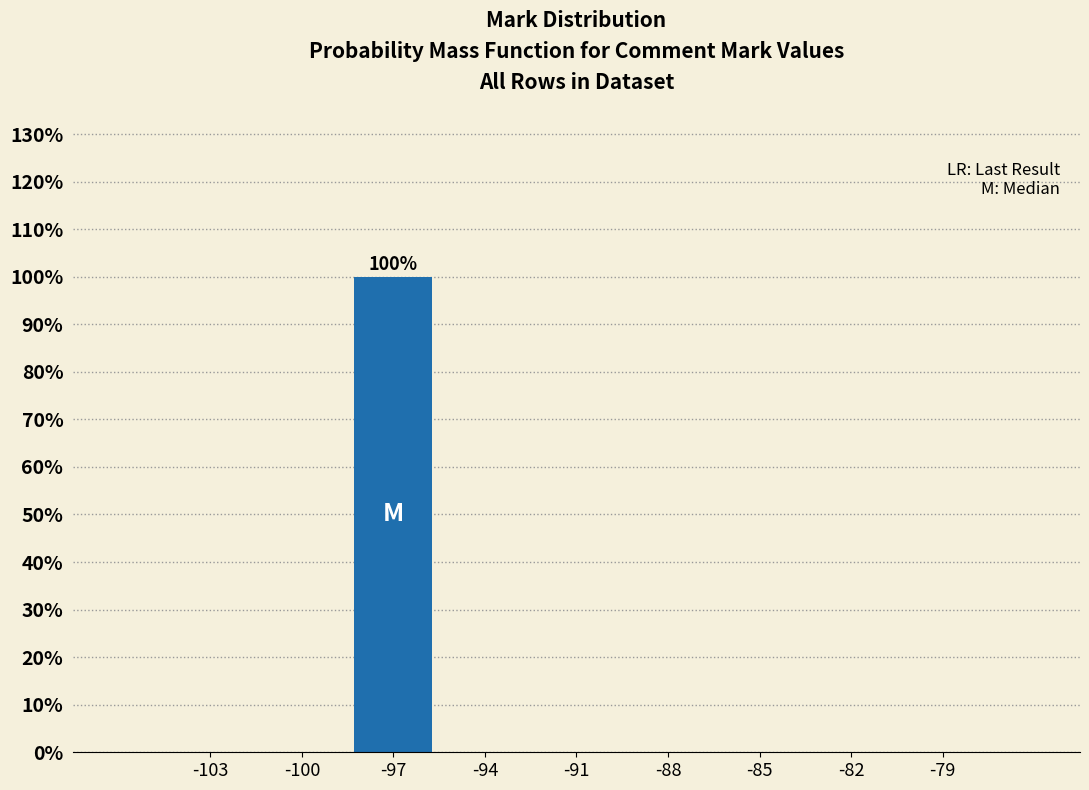

Reading left to right, extract all data points from this chart.

-103=0	-100=0	-97=100	-94=0	-91=0	-88=0	-85=0	-82=0	-79=0